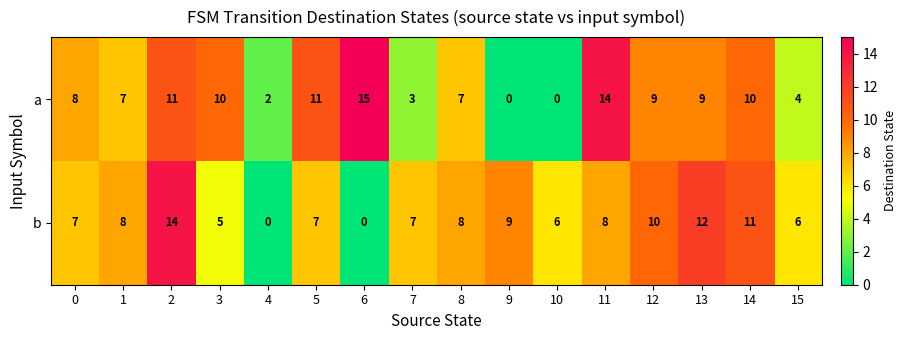

What is the maximum value shown in the chart?

15